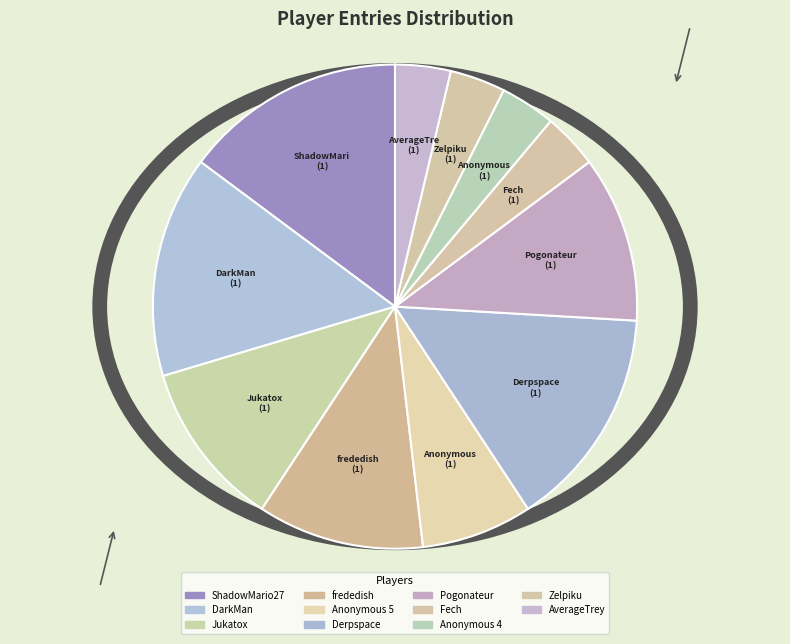

Do Jukatox and Zelpiku together represent more than half of the pie?

No